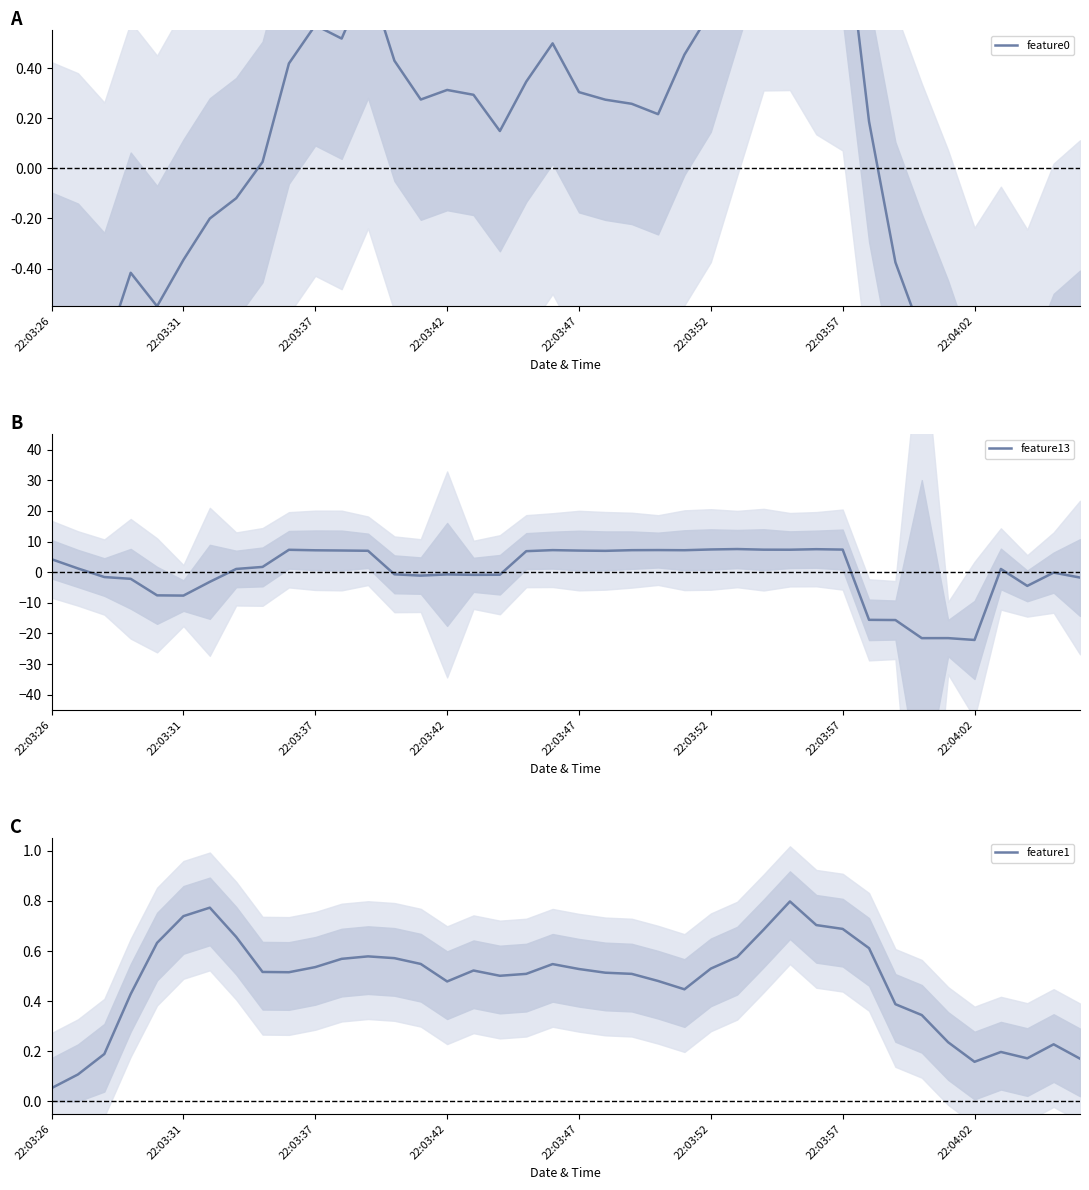

After their last crossing, which series has the higher values: feature1 or feature0?

feature1